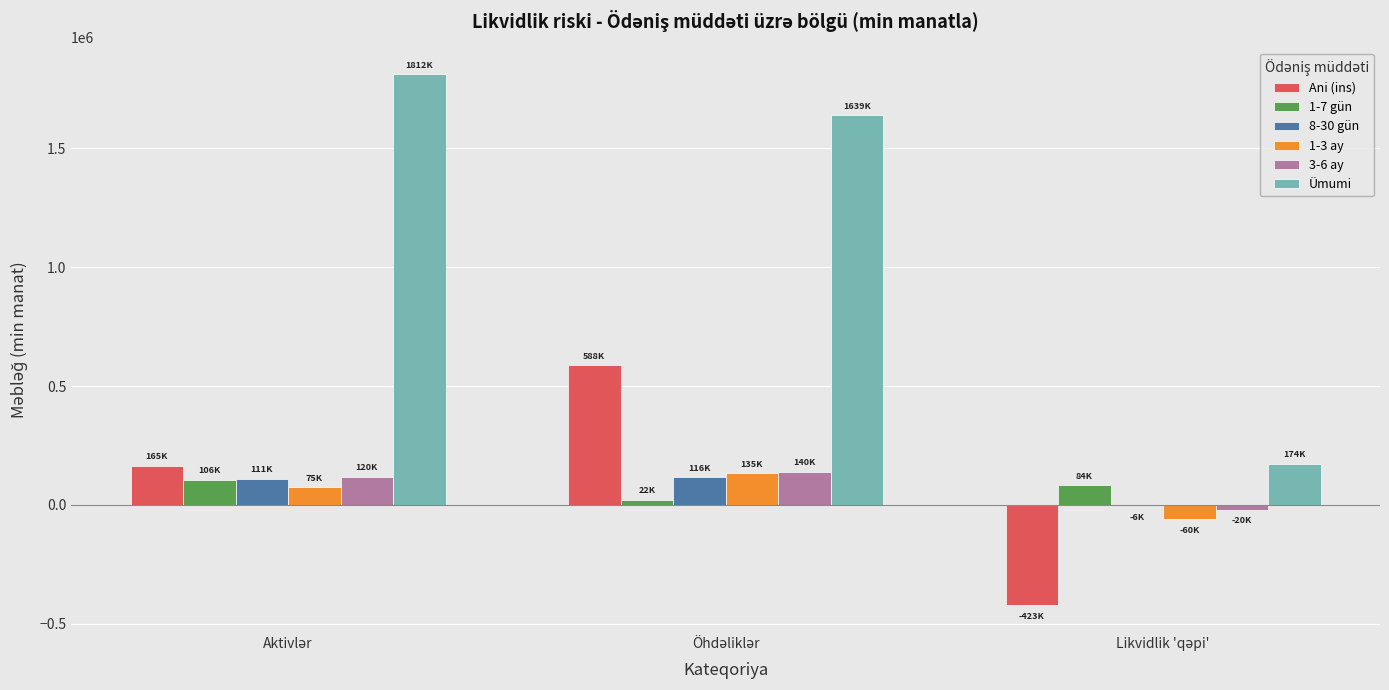

Which series has the largest total across all categories?

Ümumi